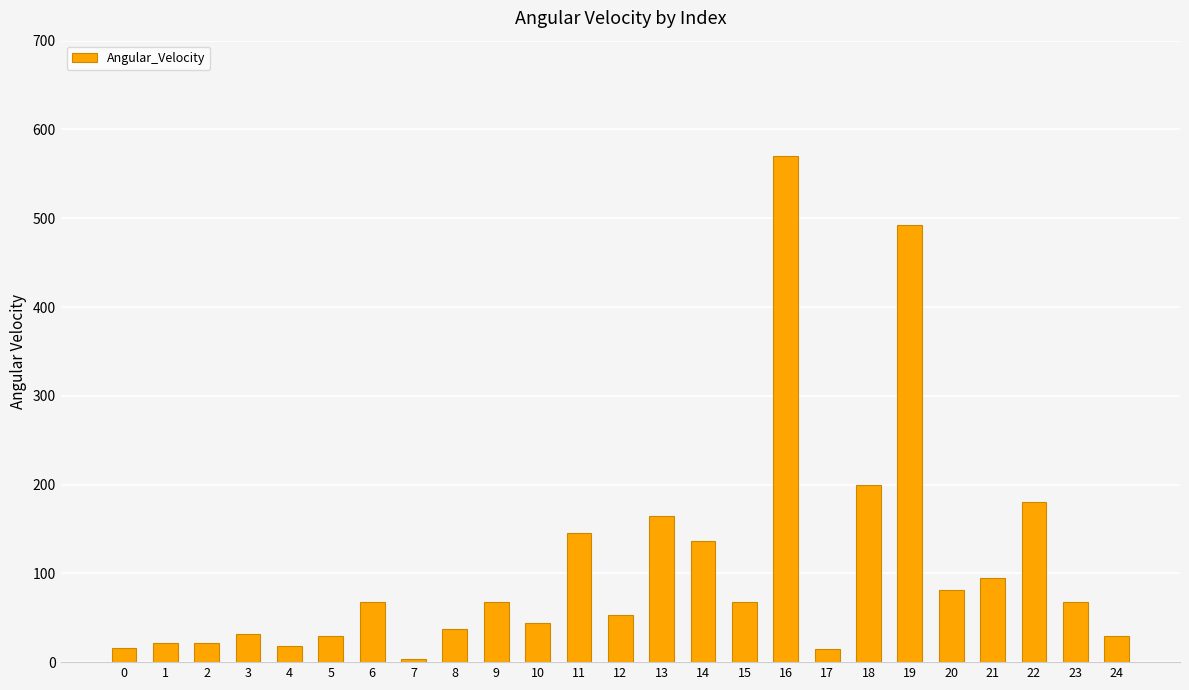

What is the approximate value at 14?

136.0